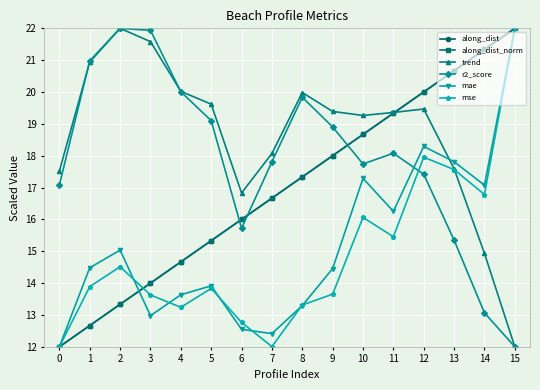

What is the lowest value of the along_dist series?

12.0